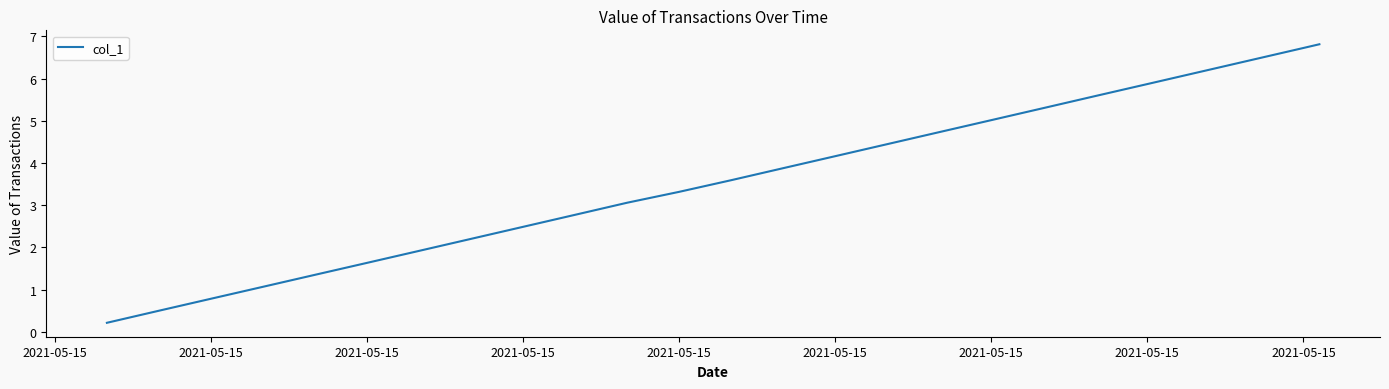

What is the difference between the maximum and minimum values?

6.6